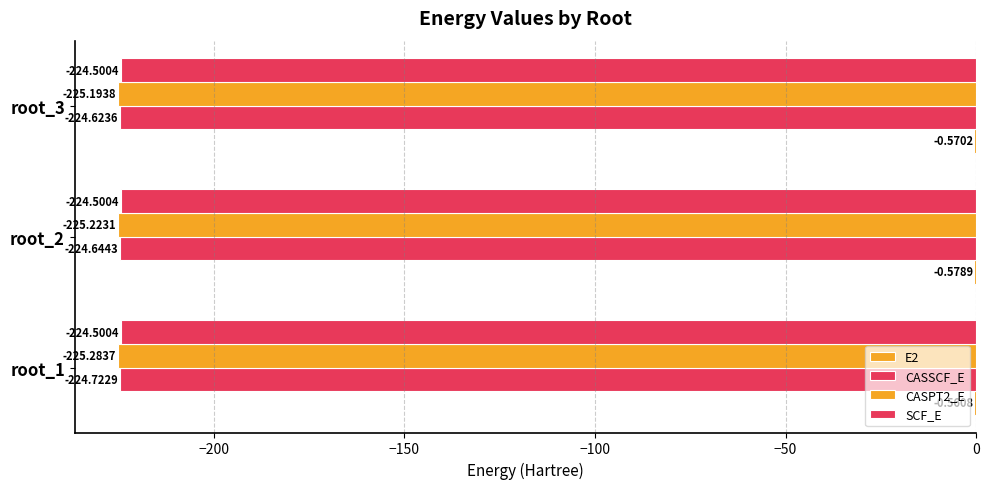

How many series are shown in this chart?

4